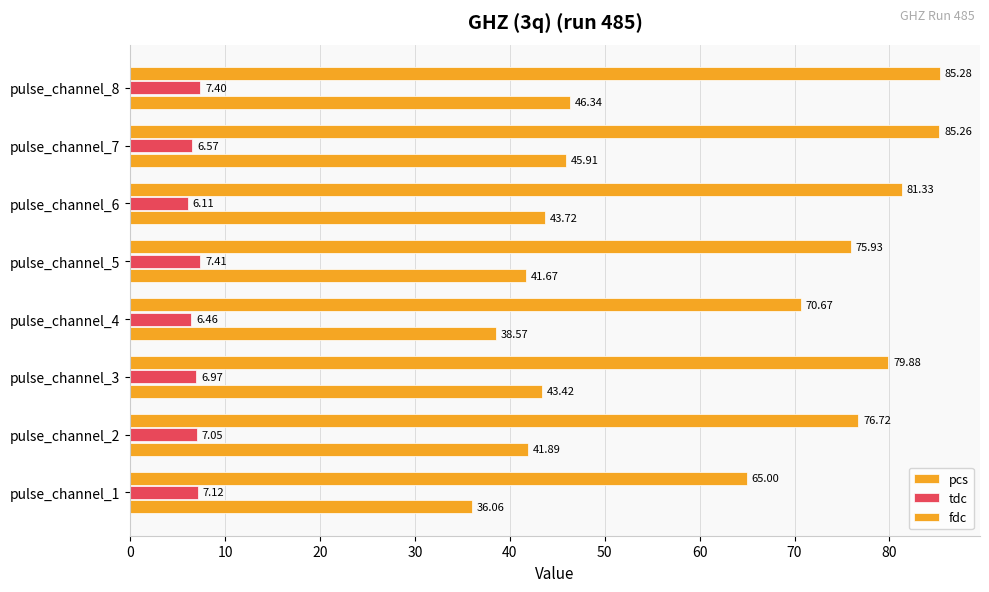

How many values in the fdc series exceed 79?

4